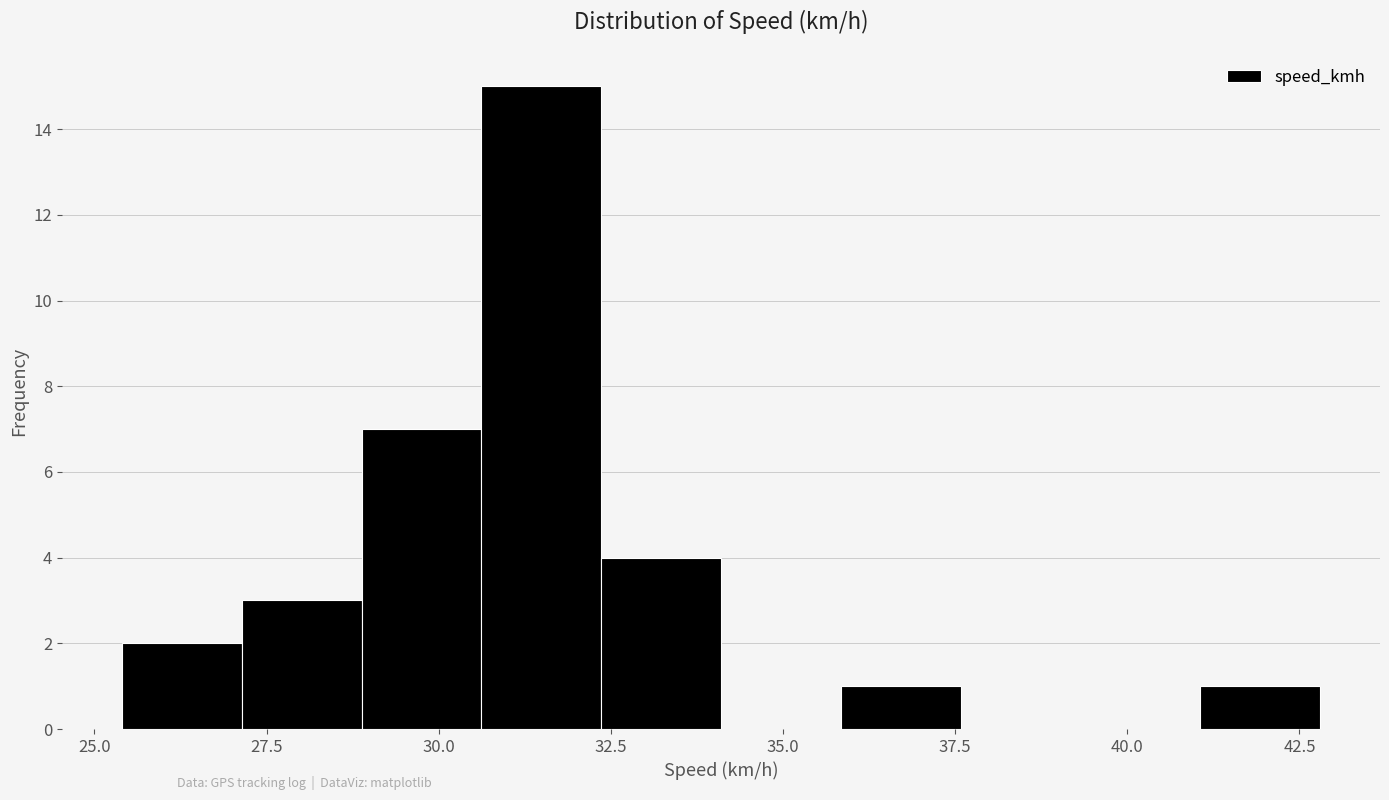

Read against the x-axis, roughly where is the centre of the tallest bar?

31.5